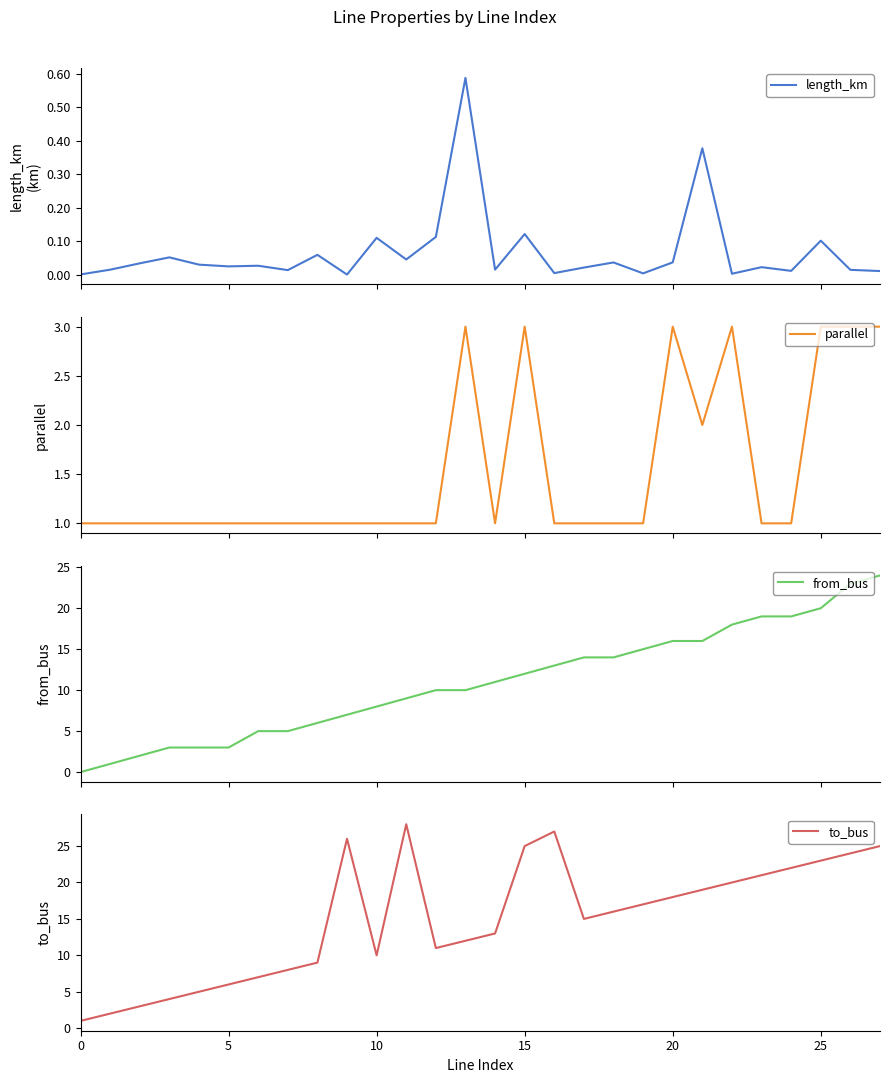

At which label does to_bus first exceed 16?

9